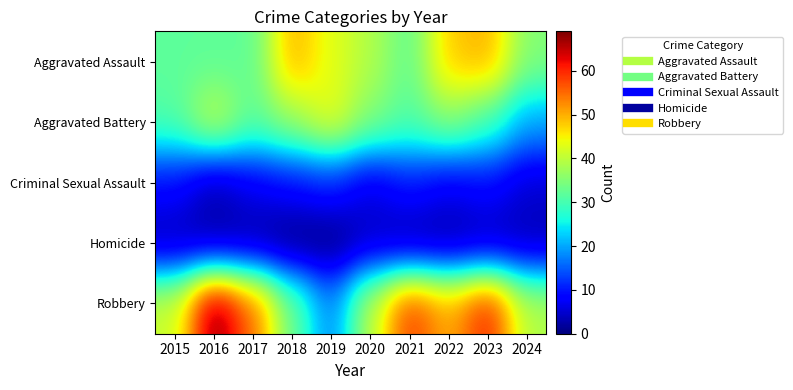

Reading left to right, extract all data points from this chart.

Aggravated Assault: 2015=32	2016=32	2017=32	2018=50	2019=43	2020=39	2021=32	2022=48	2023=50	2024=35
Aggravated Battery: 2015=31	2016=41	2017=32	2018=37	2019=44	2020=35	2021=31	2022=36	2023=30	2024=20
Criminal Sexual Assault: 2015=9	2016=3	2017=7	2018=9	2019=11	2020=6	2021=10	2022=7	2023=9	2024=5
Homicide: 2015=3	2016=2	2017=2	2018=0	2019=0	2020=4	2021=2	2022=2	2023=3	2024=3
Robbery: 2015=41	2016=69	2017=55	2018=33	2019=17	2020=40	2021=59	2022=50	2023=61	2024=39